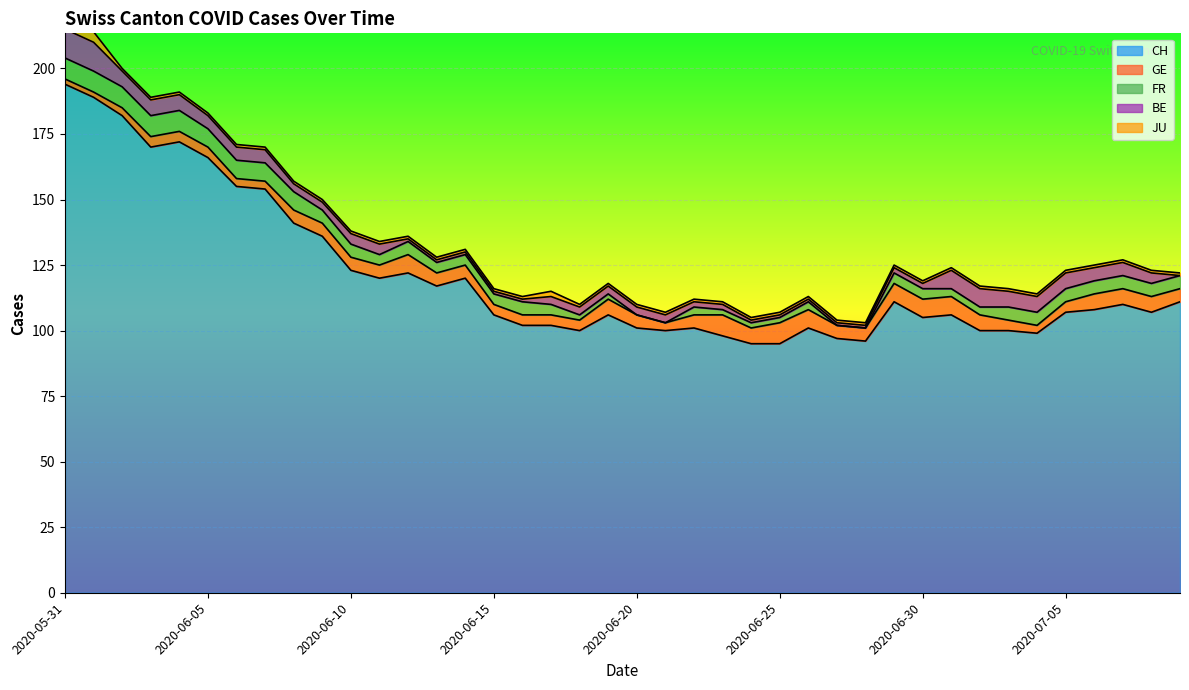

What is the spread (max minus min) of values at 2020-07-09?

111